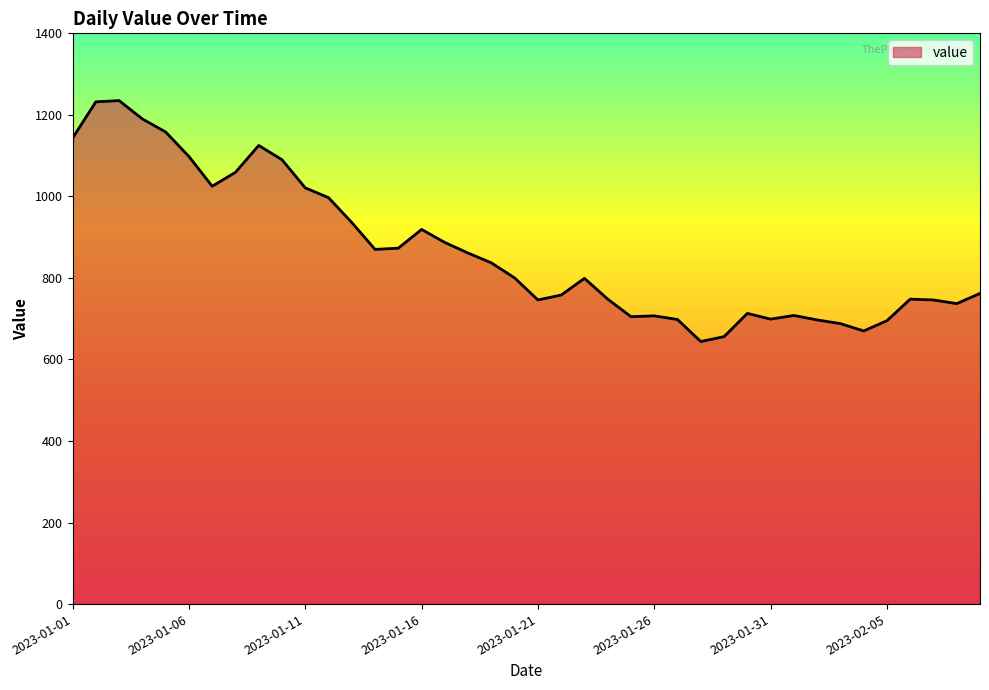

What is the difference between the maximum and minimum values?

591